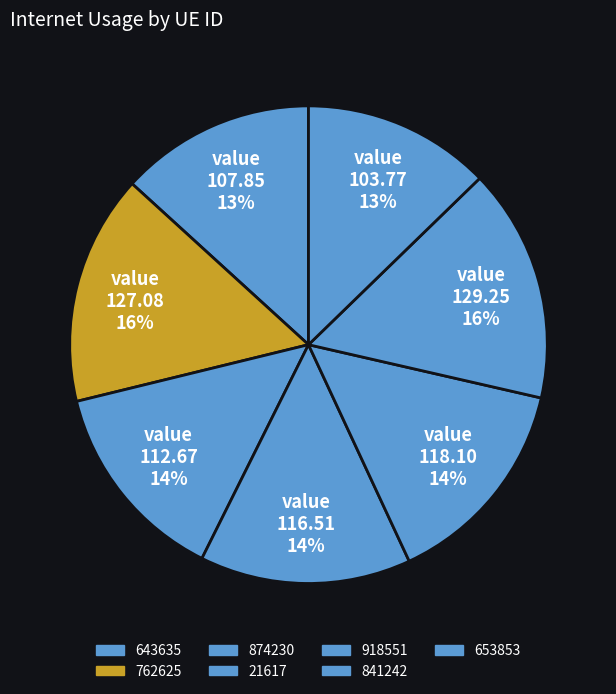

What percentage is the 841242 slice, to the nearest percent?

16%